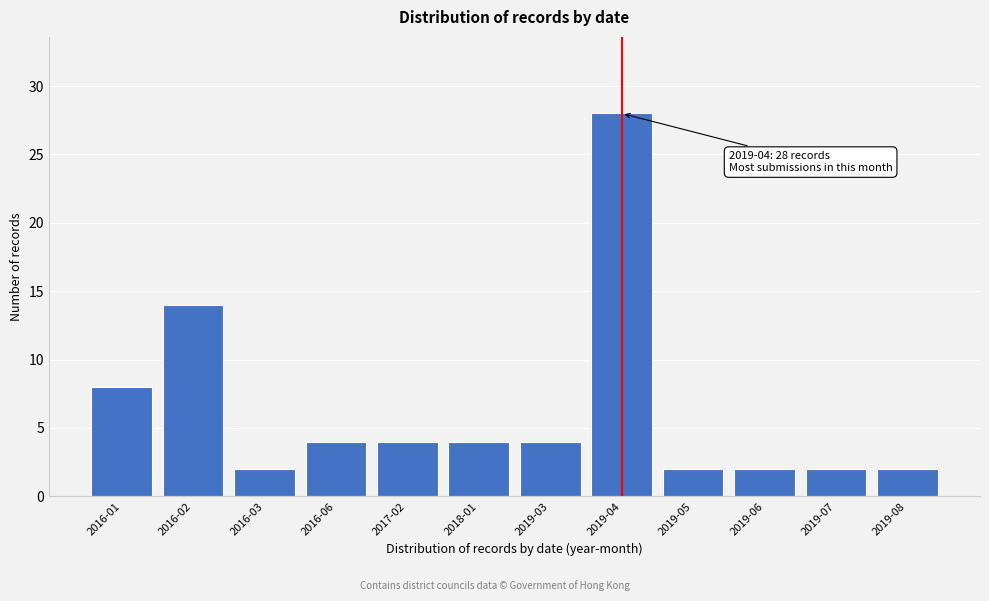

Reading left to right, what are all the values shown in this chart?

8	14	2	4	4	4	4	28	2	2	2	2